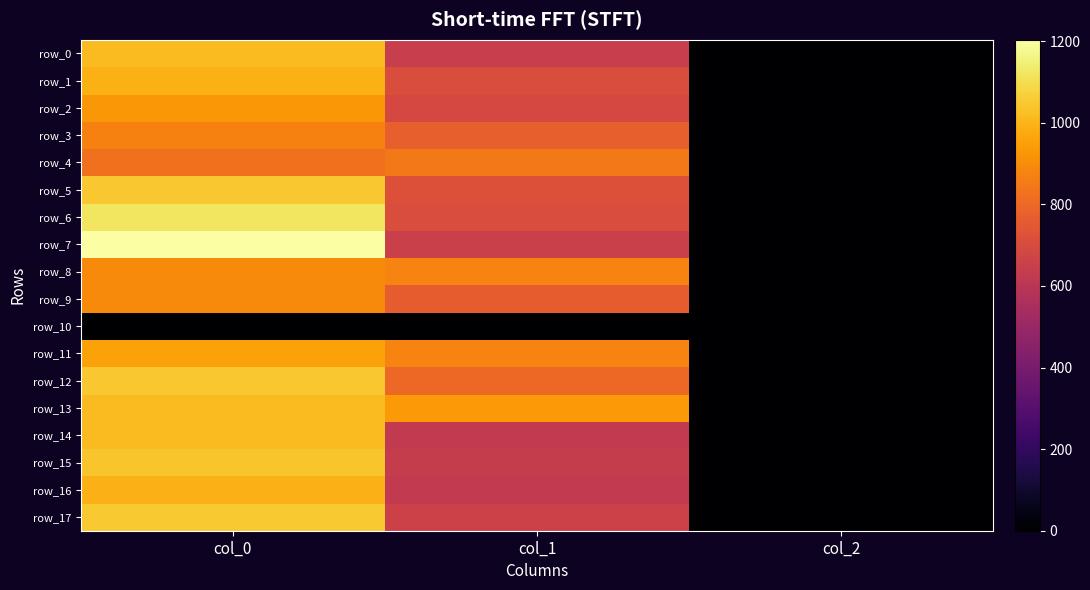

True or false: row_5 has a value of 1145.4 at col_1.

False